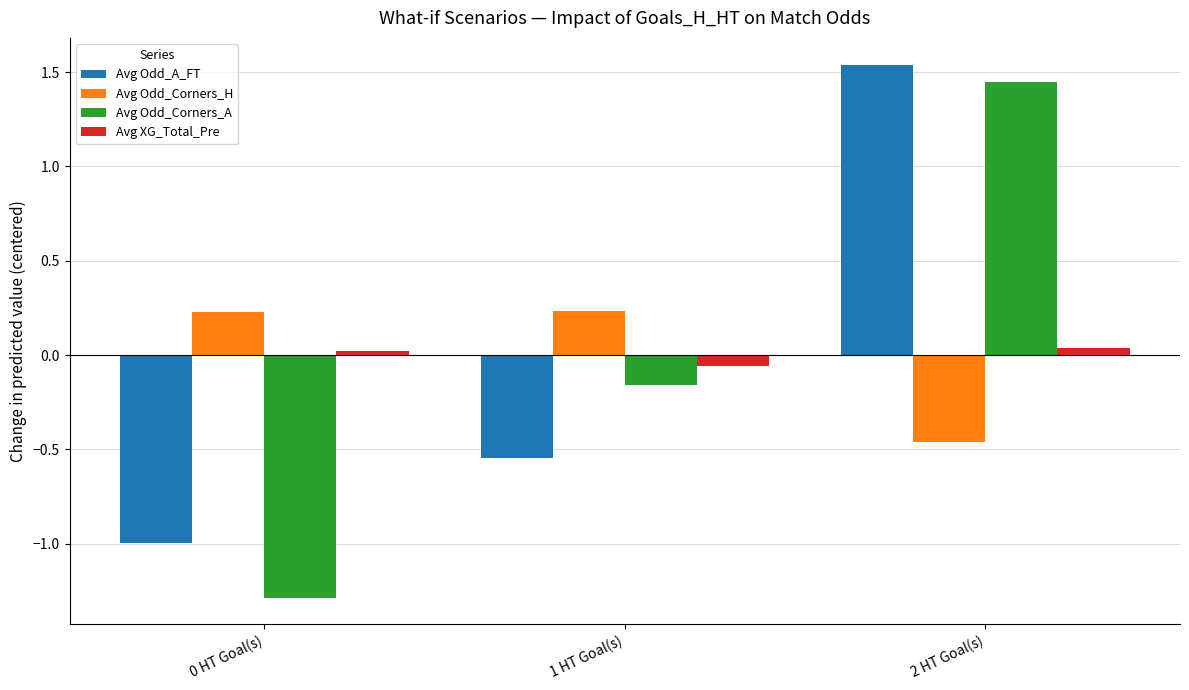

Between 0 HT Goal(s) and 1 HT Goal(s), which series saw the biggest shift?

Avg Odd_Corners_A